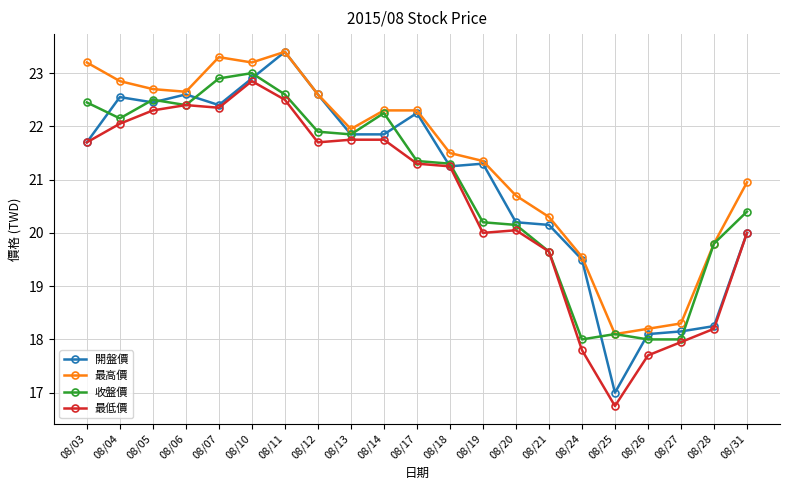

The value of 最低價 at 08/26 is 8.7. True or false?

False